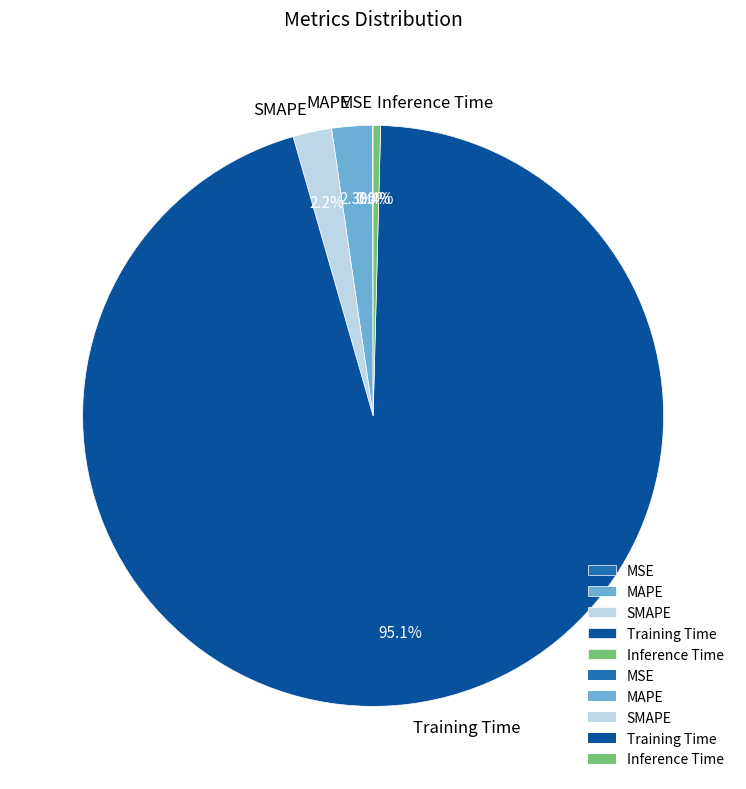

Combined, what portion of the pie is Inference Time and MAPE?

2.7%